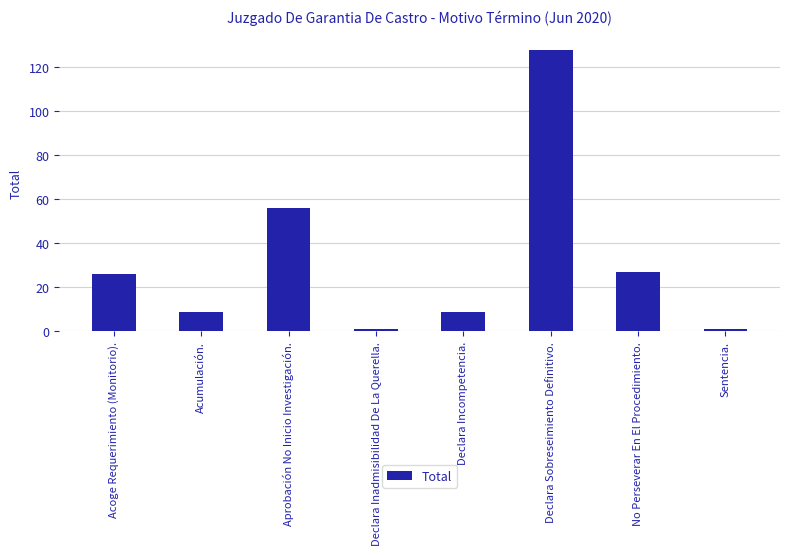

What is the label of the 1st bar from the right?

Sentencia.